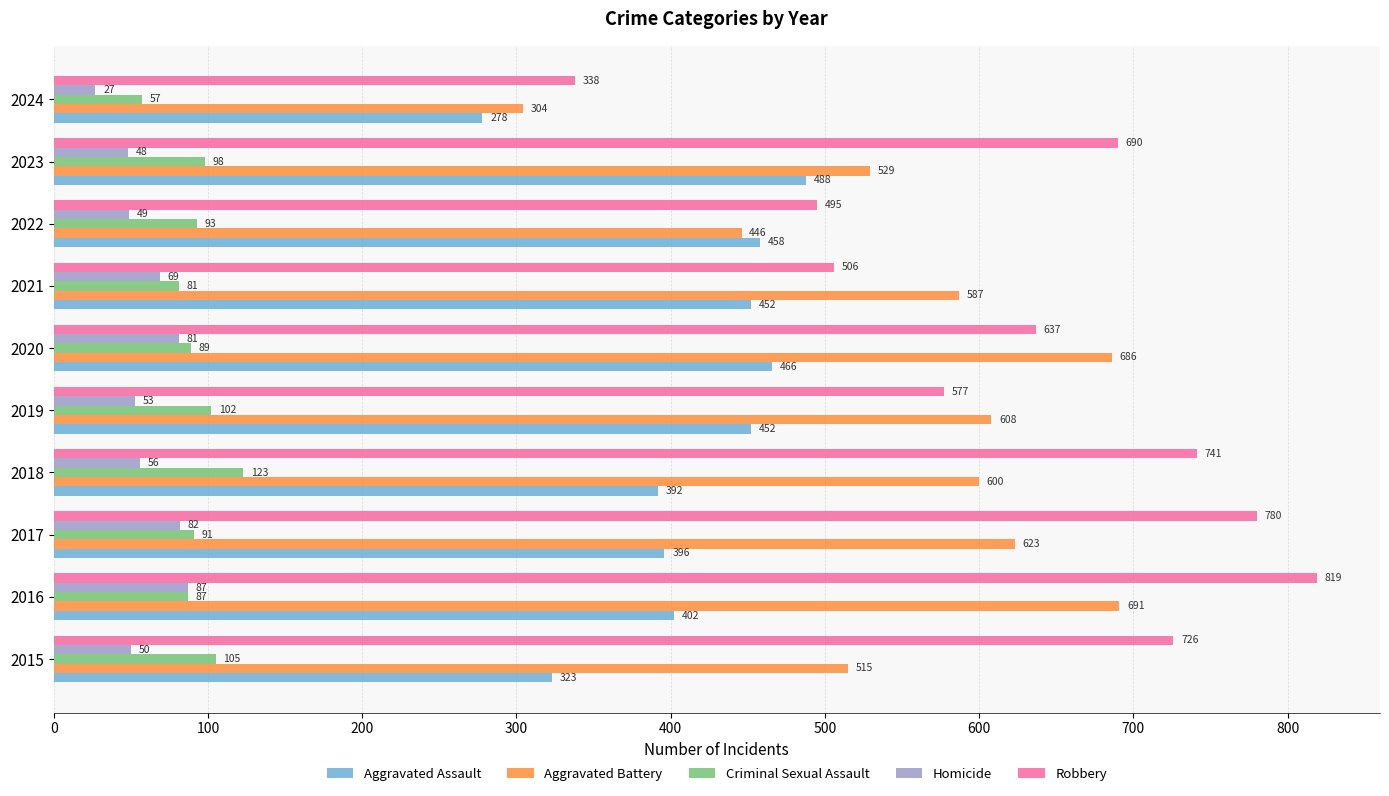

Where is Aggravated Assault nearest to the value 383?

2018